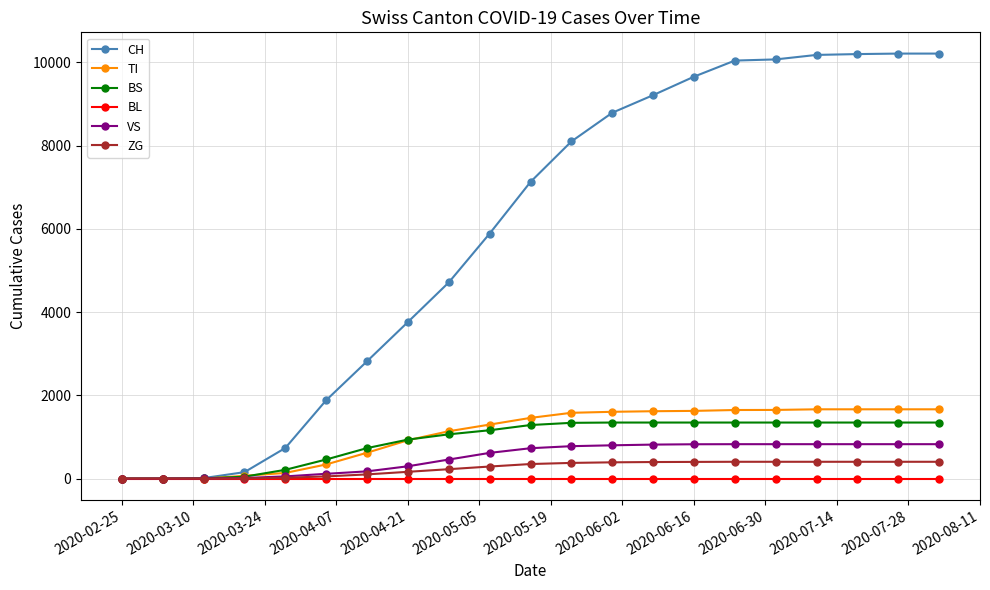

Which series has the largest total across all categories?

CH